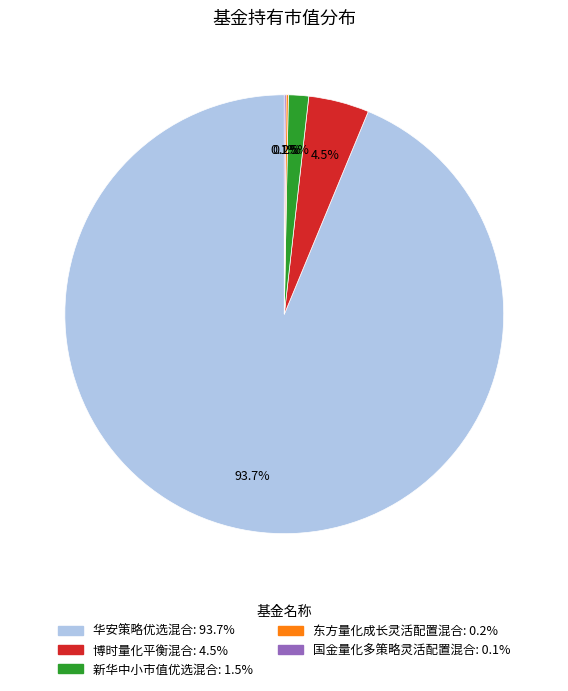

What percentage is the 华安策略优选混合 slice, to the nearest percent?

94%